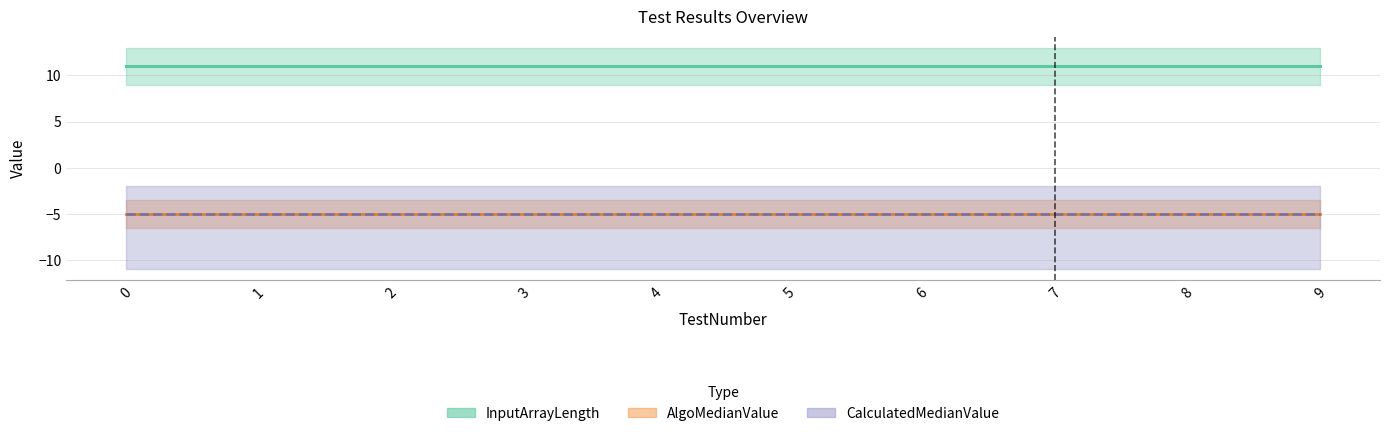

What is the highest value of the InputArrayLength series?

11